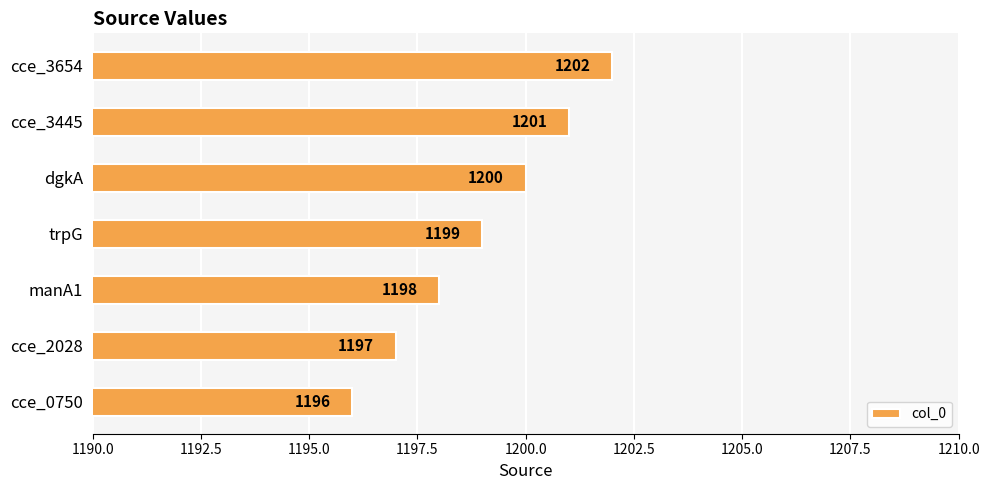

The value at cce_2028 is 1197. True or false?

True